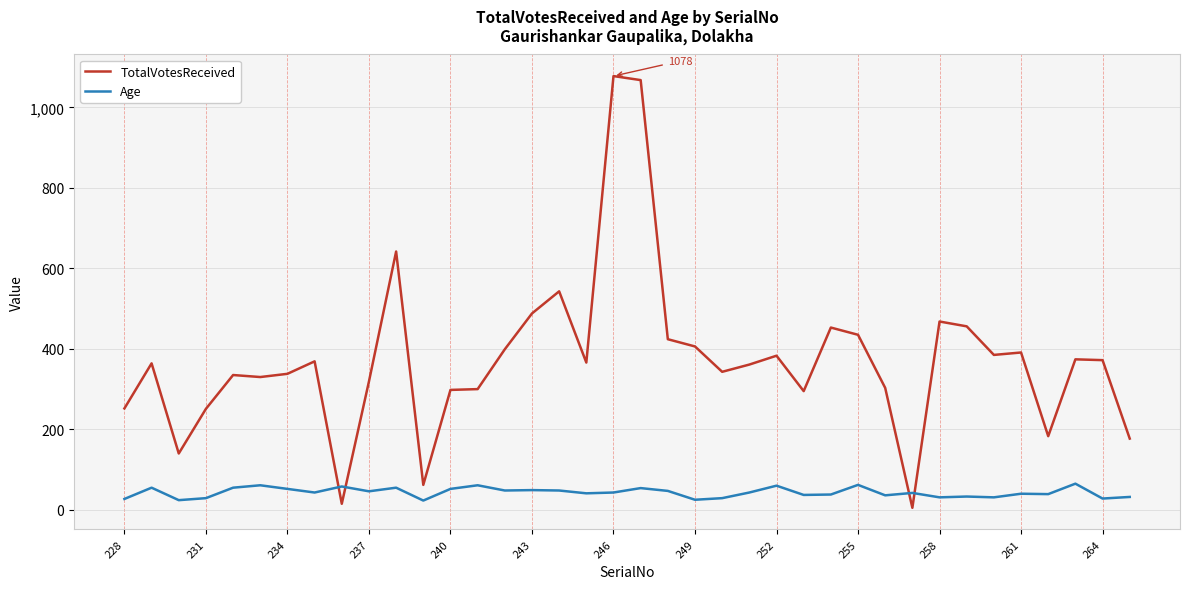

What is the greatest value displayed?

1078